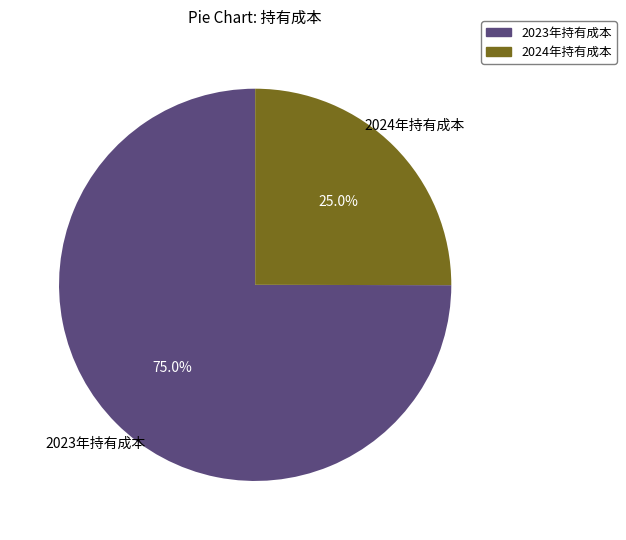

Is there any slice that represents more than half of the pie?

Yes